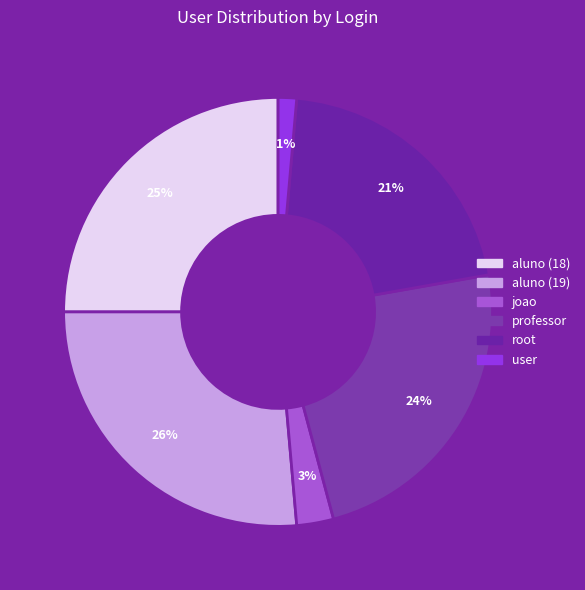

To the nearest percent, what is the difference between the largest and smallest slice percentages?

25%